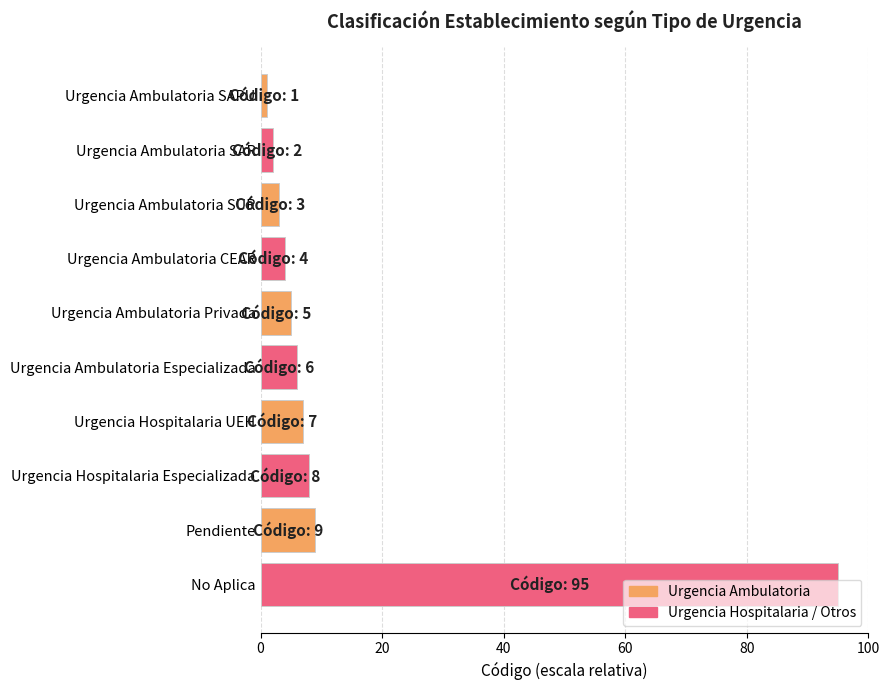

What is the sum of all values?

140.0